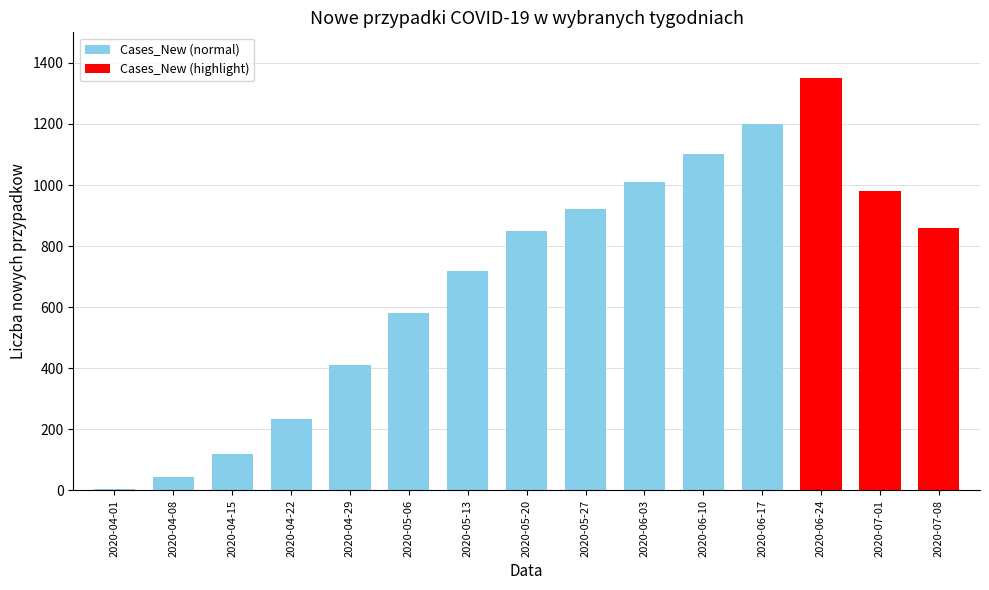

How many series are shown in this chart?

1